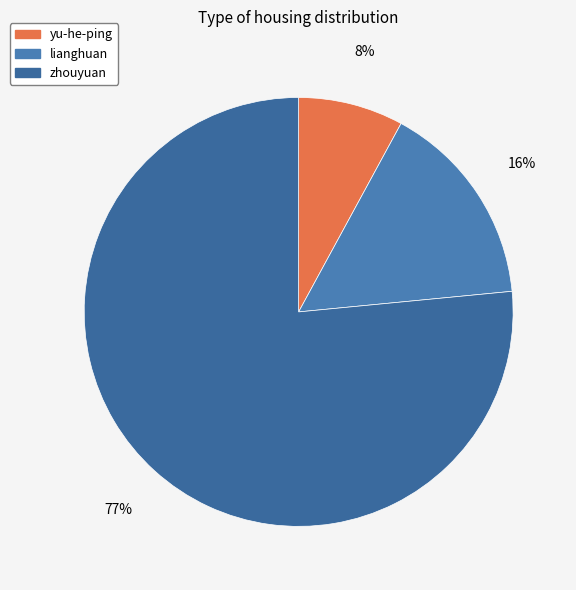

Between yu-he-ping and lianghuan, which is larger?

lianghuan